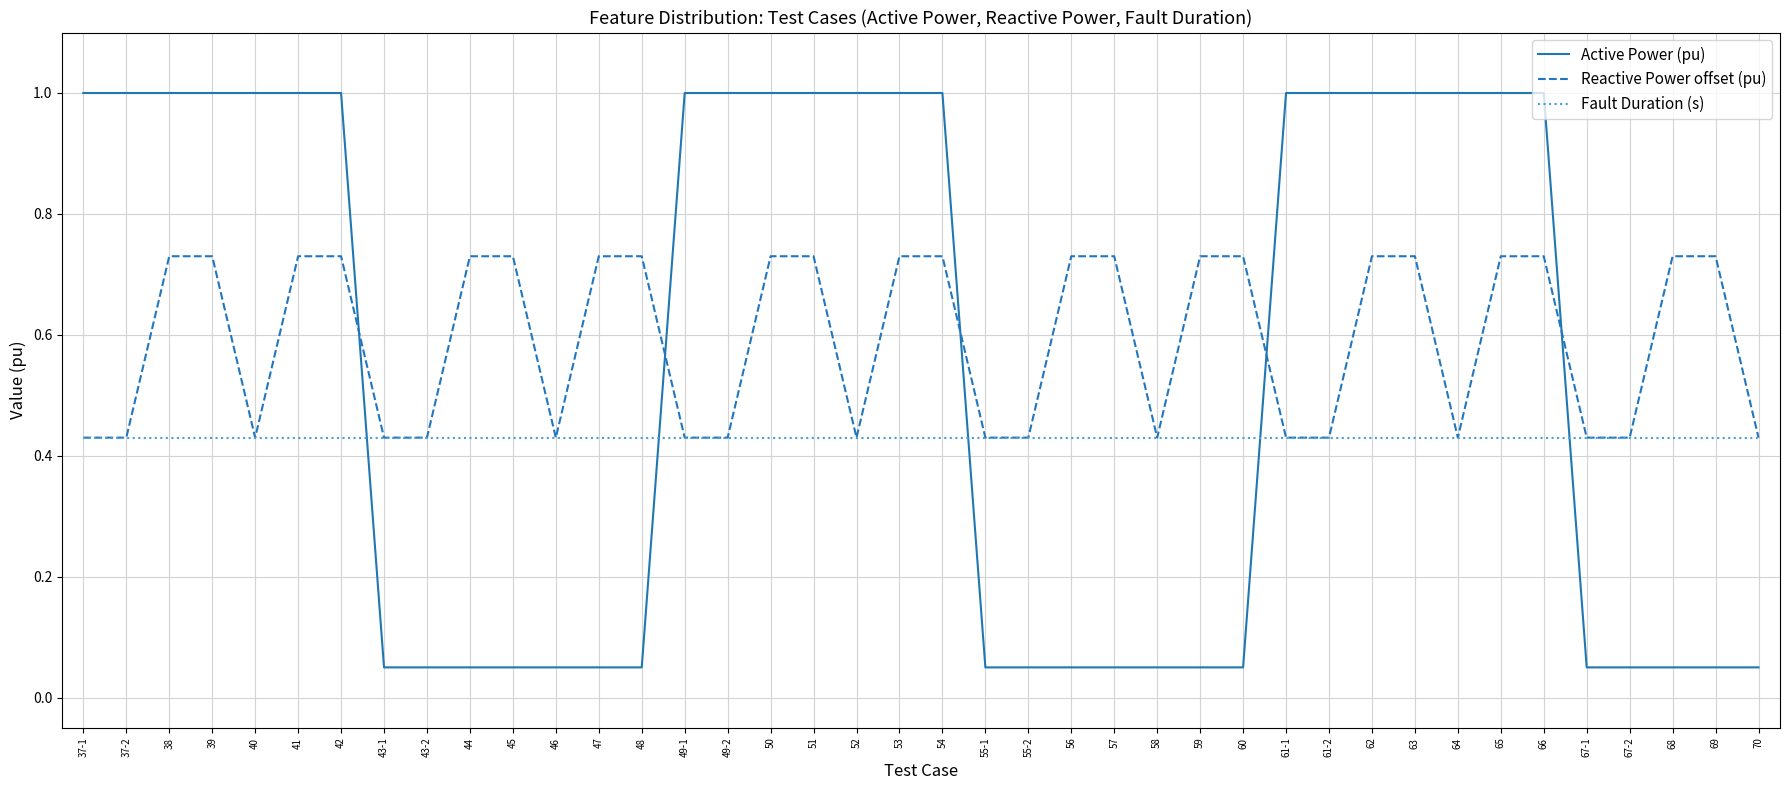

Is it true that Active Power (pu) equals 1.7 at 63?

False